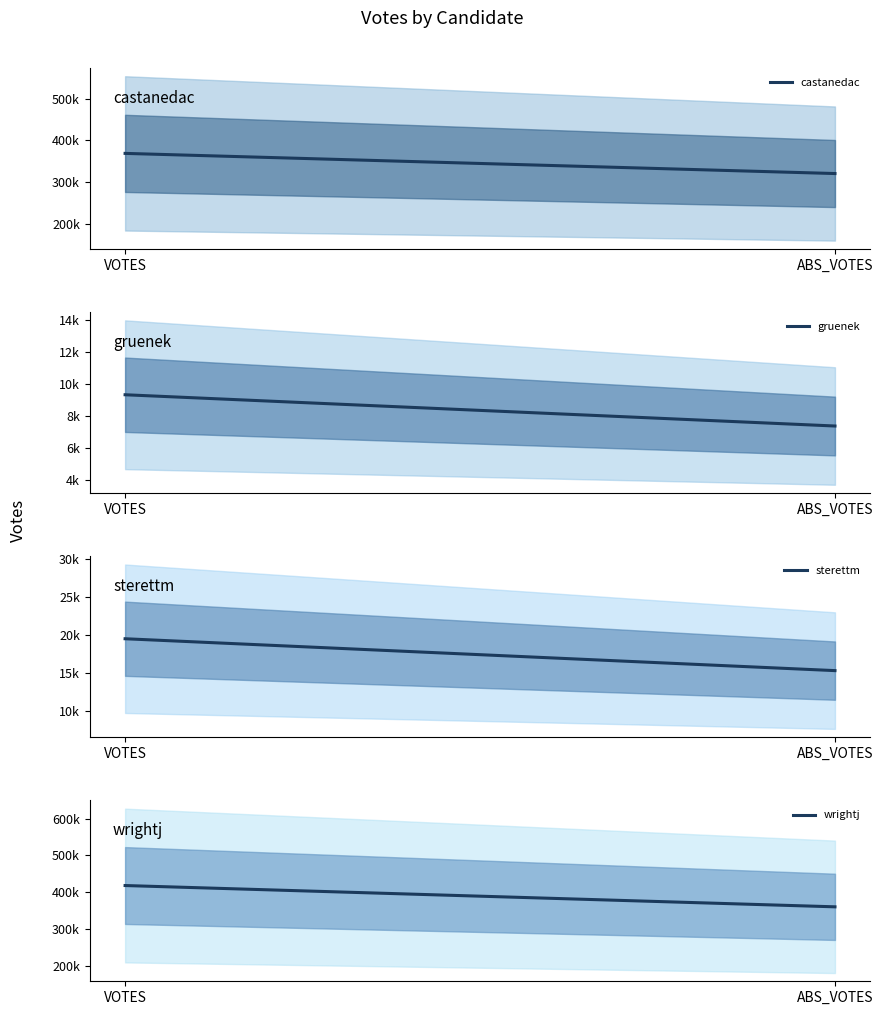

Does the chart have visible grid lines?

No